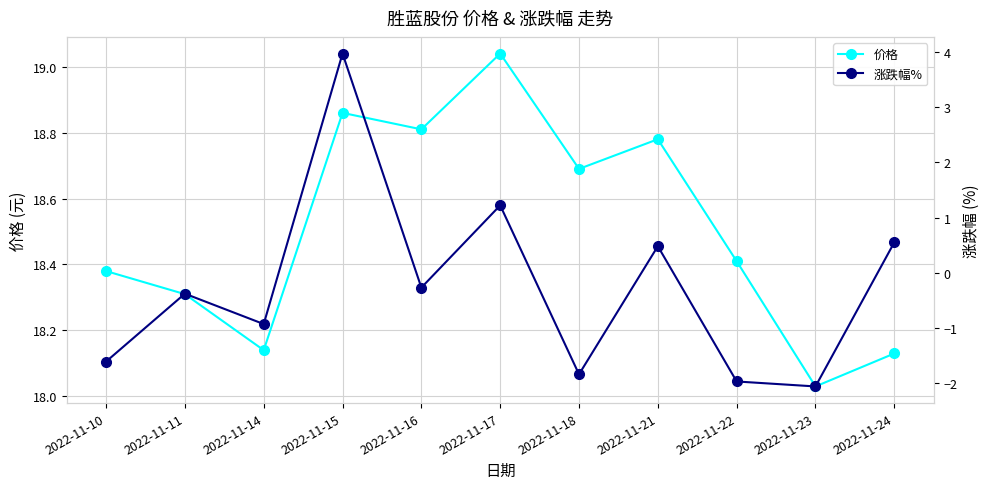

Which series changed the most between 2022-11-17 and 2022-11-22?

涨跌幅%